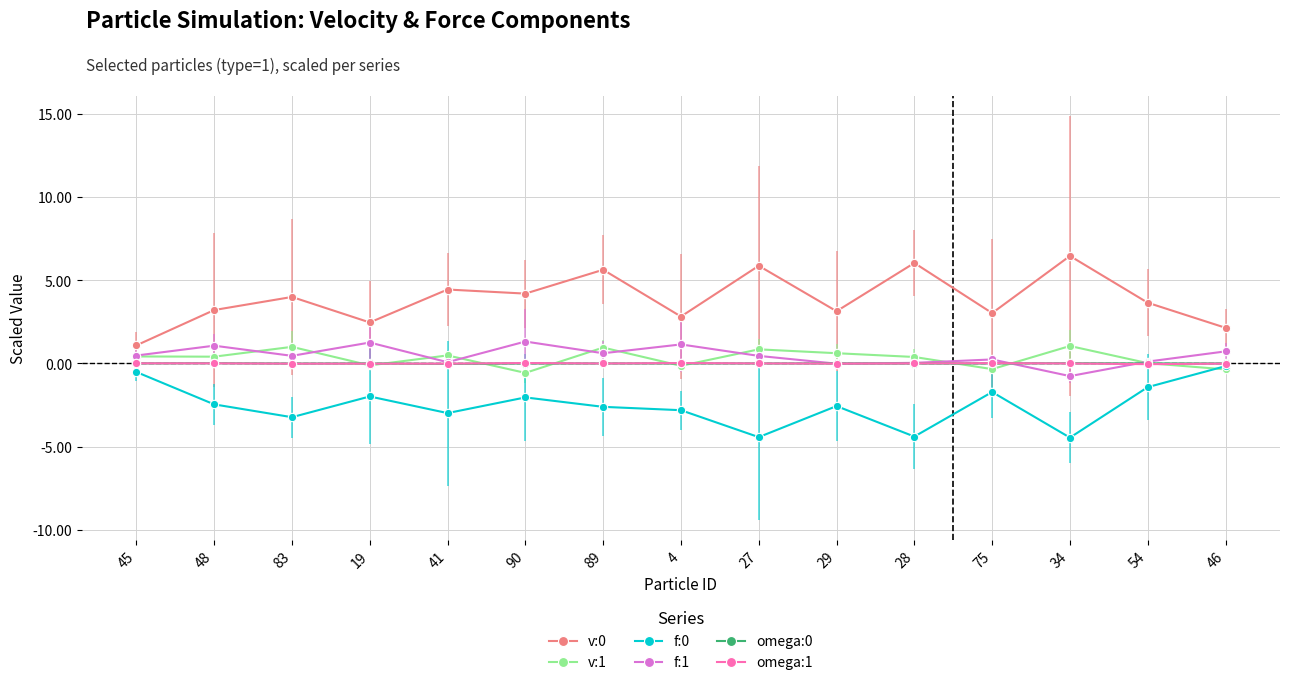

True or false: v:1 and omega:1 cross at least once.

True